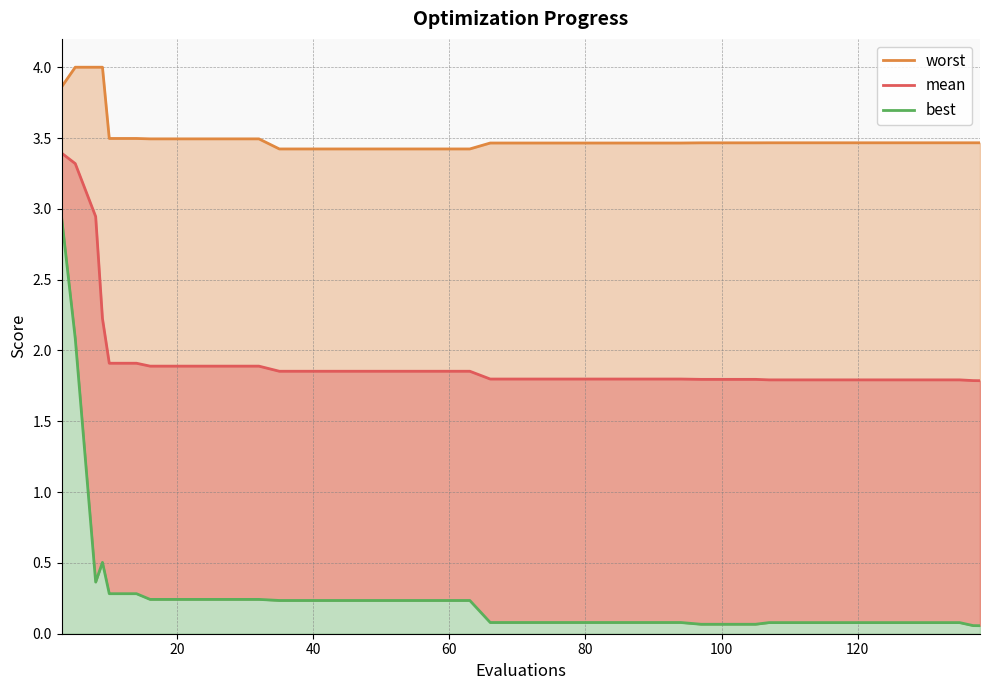

Rank the series by their maximum value, from highest to lowest.

worst, mean, best